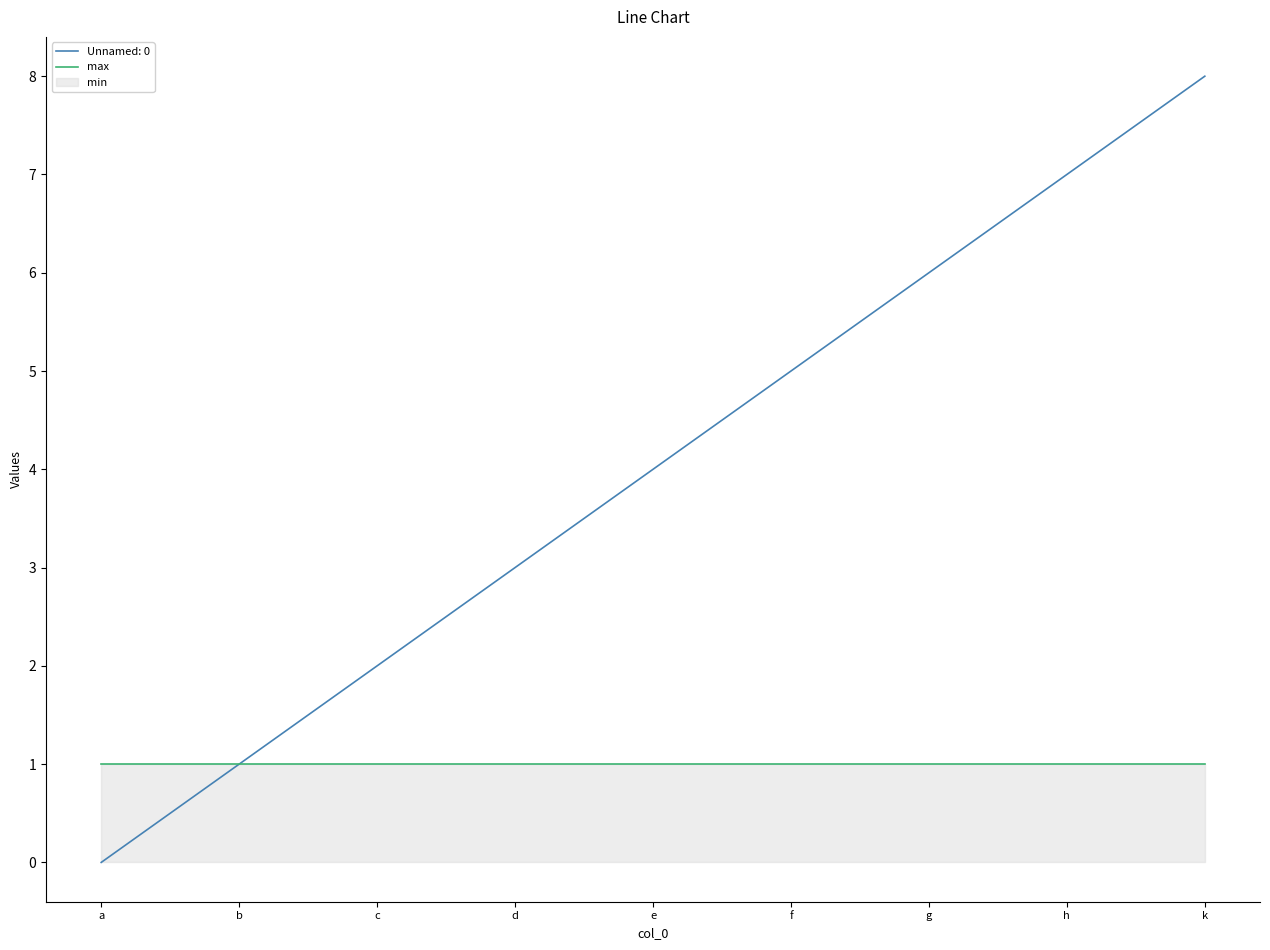

Reading left to right, what are all the values shown in this chart?

Unnamed: 0: a=0	b=1	c=2	d=3	e=4	f=5	g=6	h=7	k=8
max: a=1	b=1	c=1	d=1	e=1	f=1	g=1	h=1	k=1
min: a=0	b=0	c=0	d=0	e=0	f=0	g=0	h=0	k=0